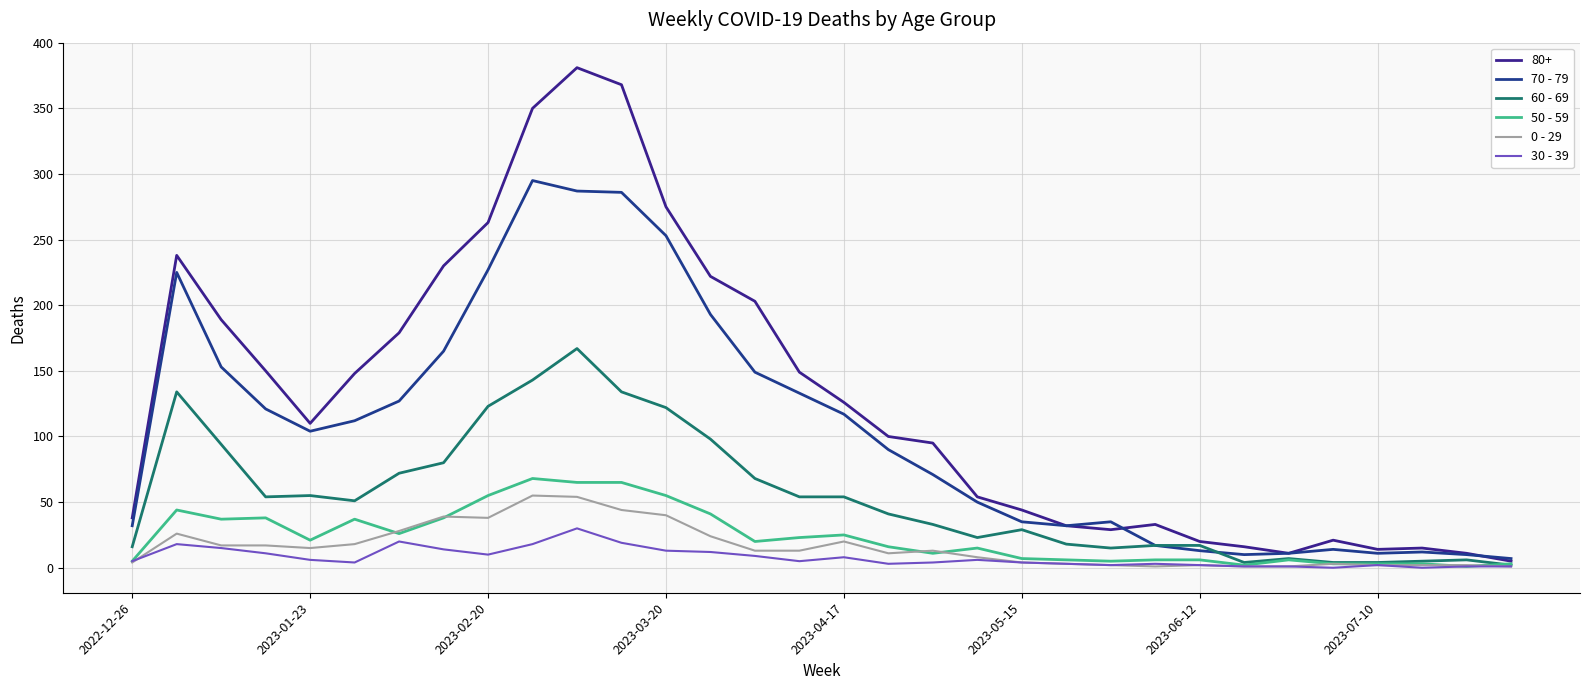

How many categories are shown in the chart?

32